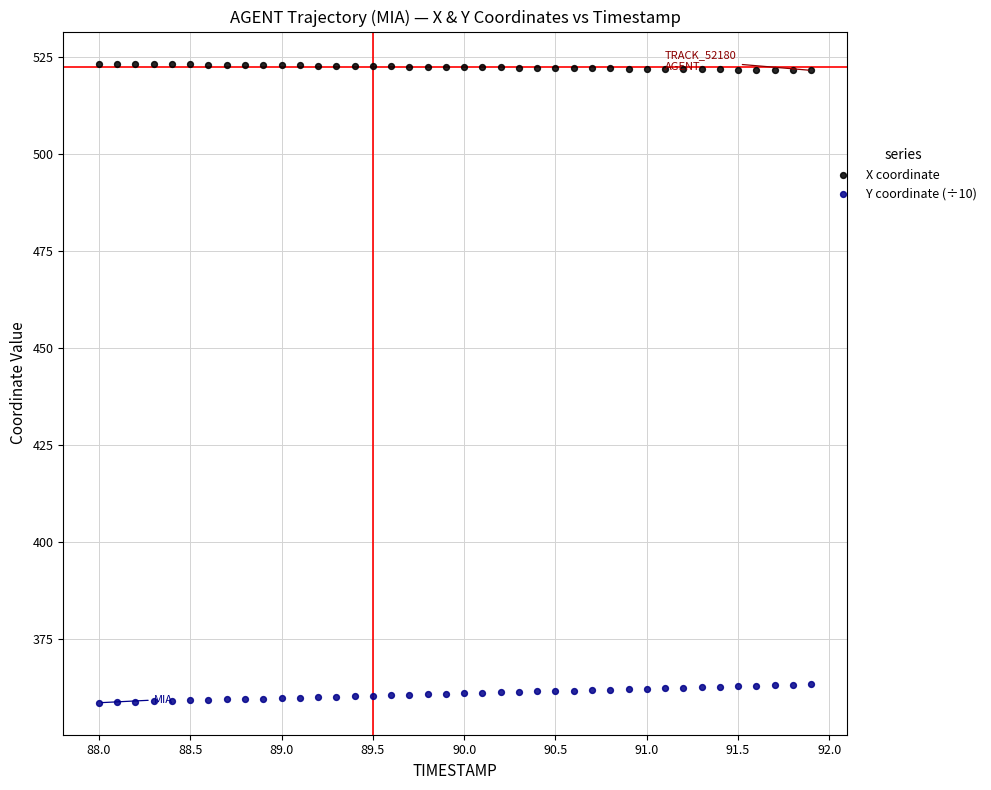

Across all data points, what is the range of X values (max minus min)?

3.9